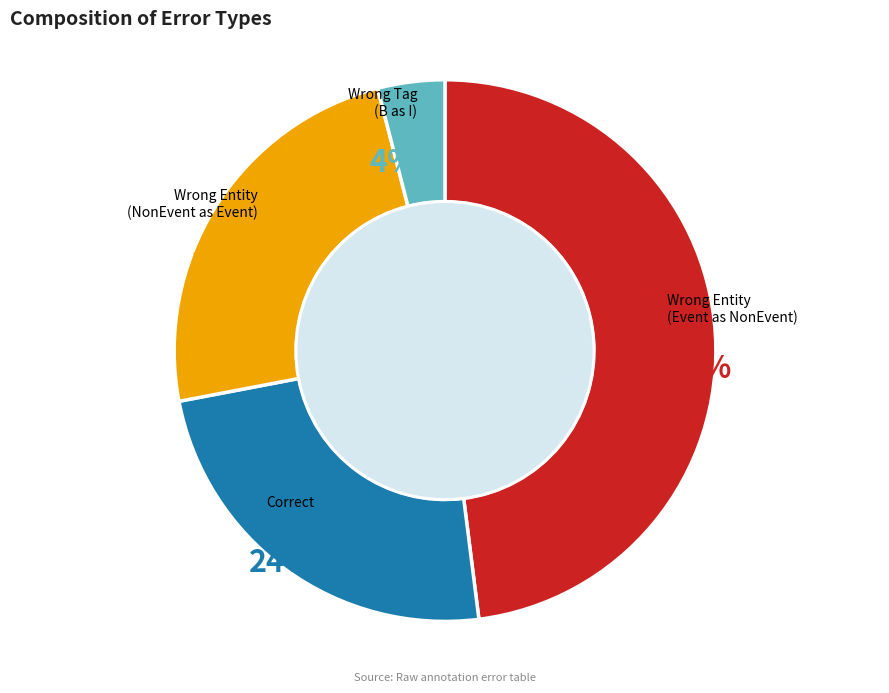

Is there any slice that represents more than half of the pie?

No